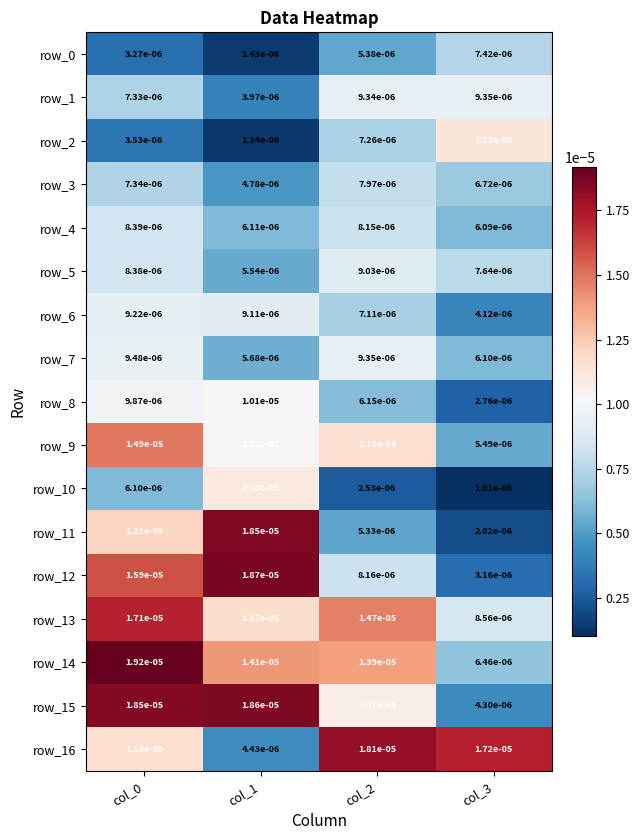

Is the value of row_8 at col_1 greater than the value of row_11 at col_2?

Yes